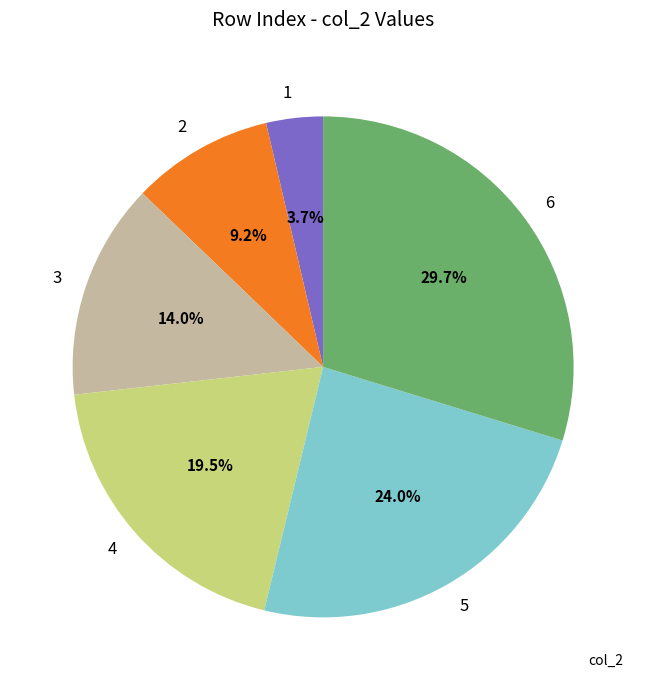

Is there any slice that represents more than half of the pie?

No